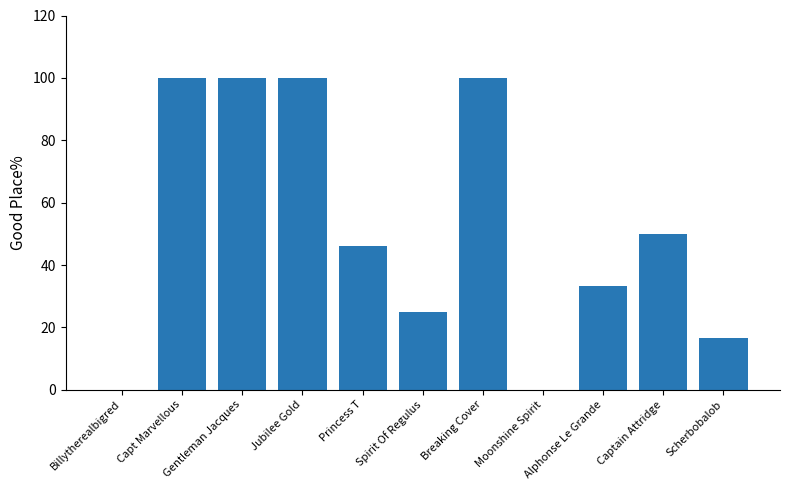

Are the bars horizontal?

No